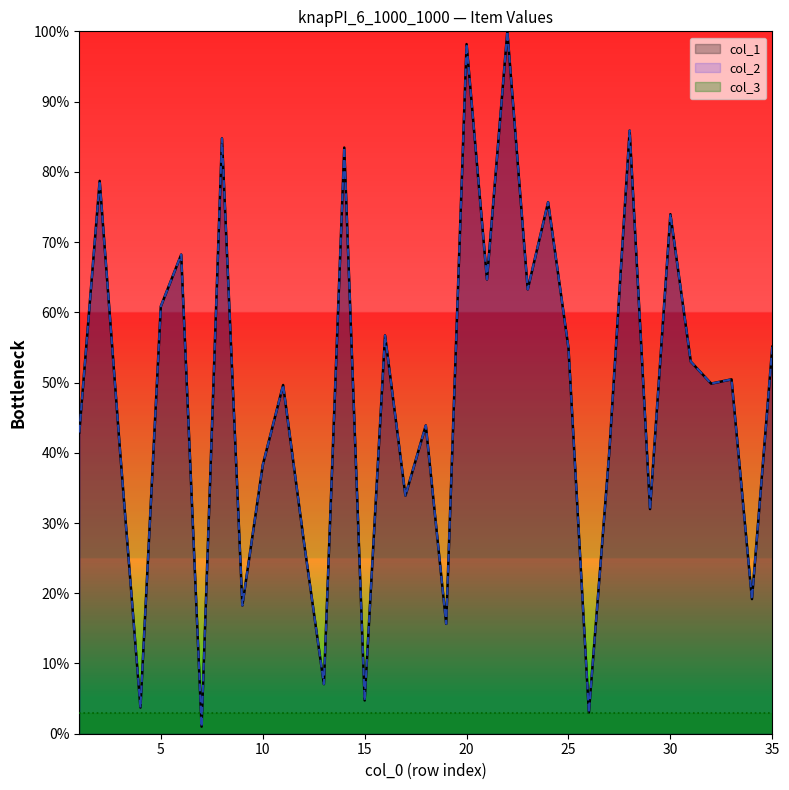

At which category is the sum across all series the highest?

22